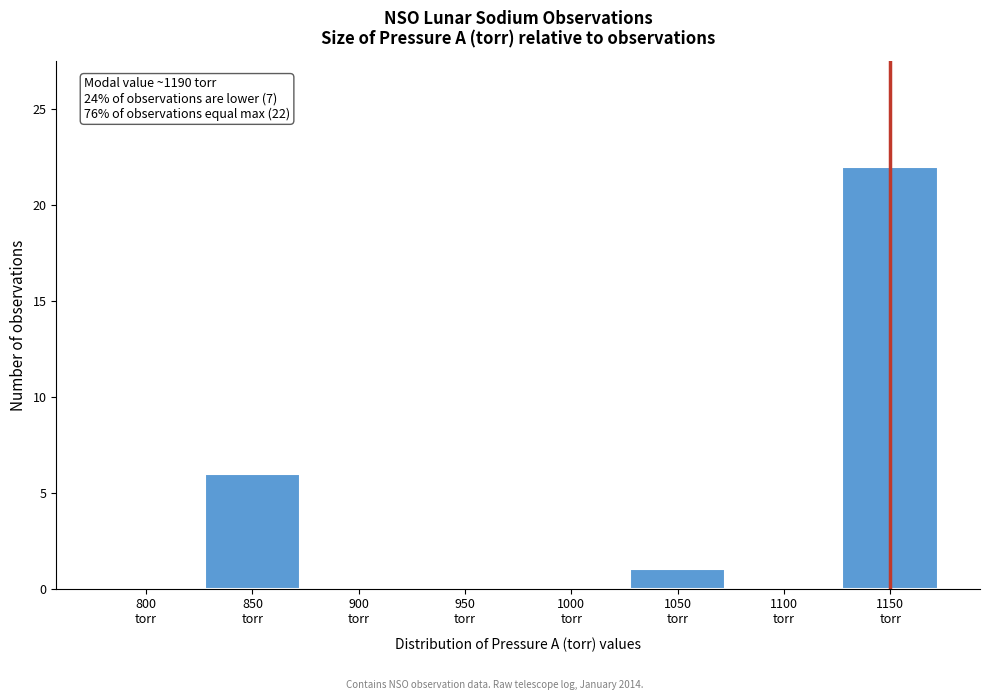

What is the greatest value displayed?

22